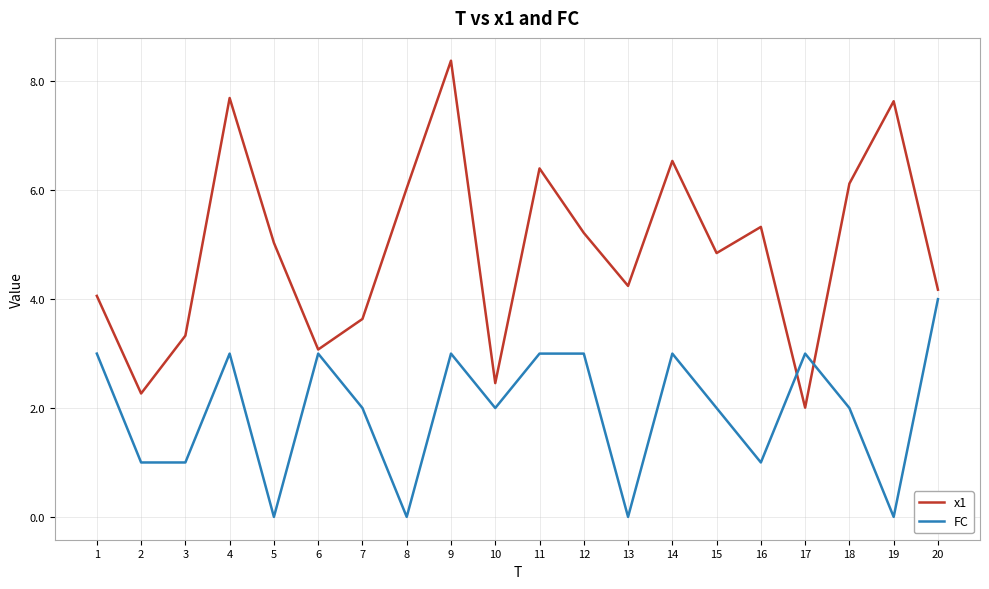

What value does the FC series have at 9?

3.0